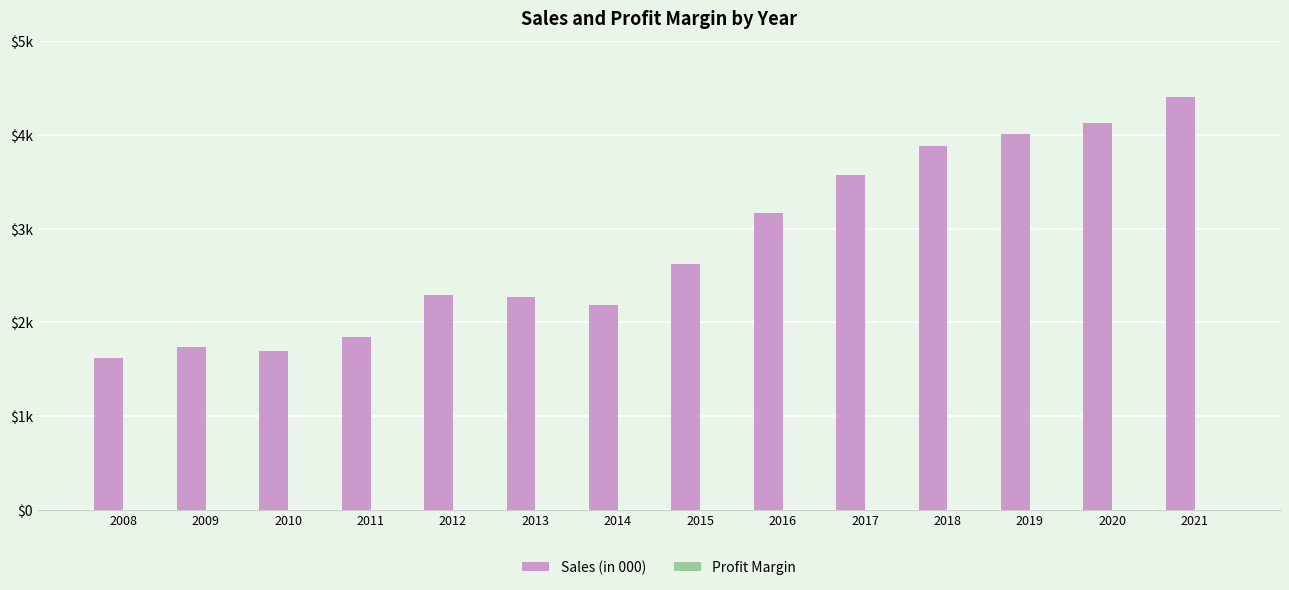

Does the chart contain stacked bars?

No